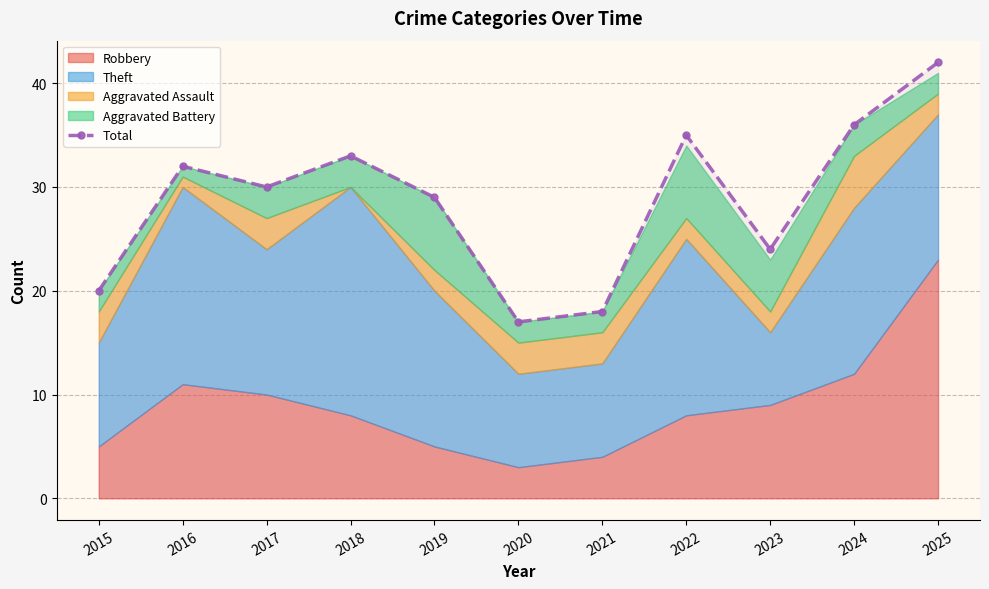

The value at 2020 is 17. True or false?

True